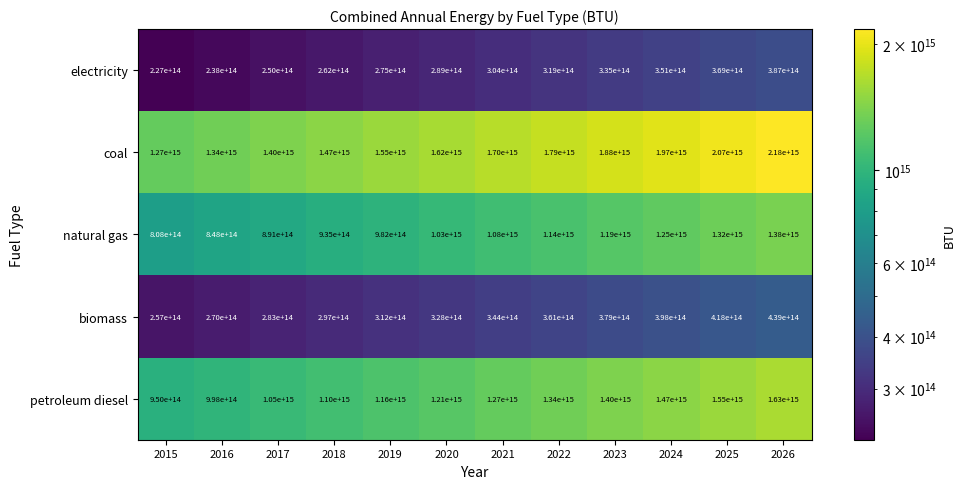

Where is biomass nearest to the value 348000000000000?

2021